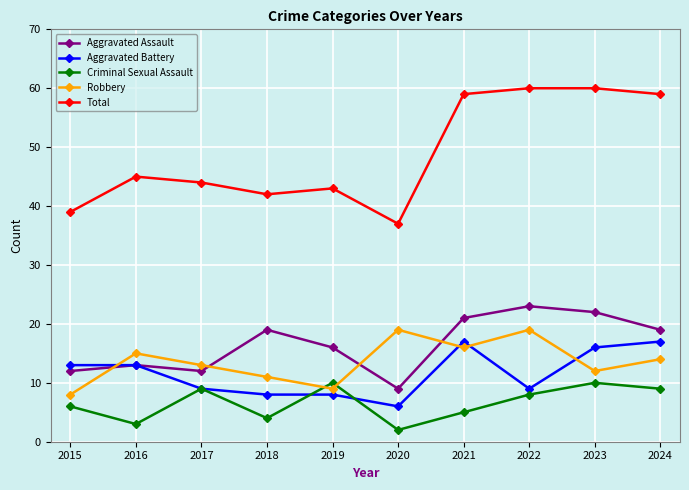

What are all the series names shown in the legend?

Aggravated Assault, Aggravated Battery, Criminal Sexual Assault, Robbery, Total